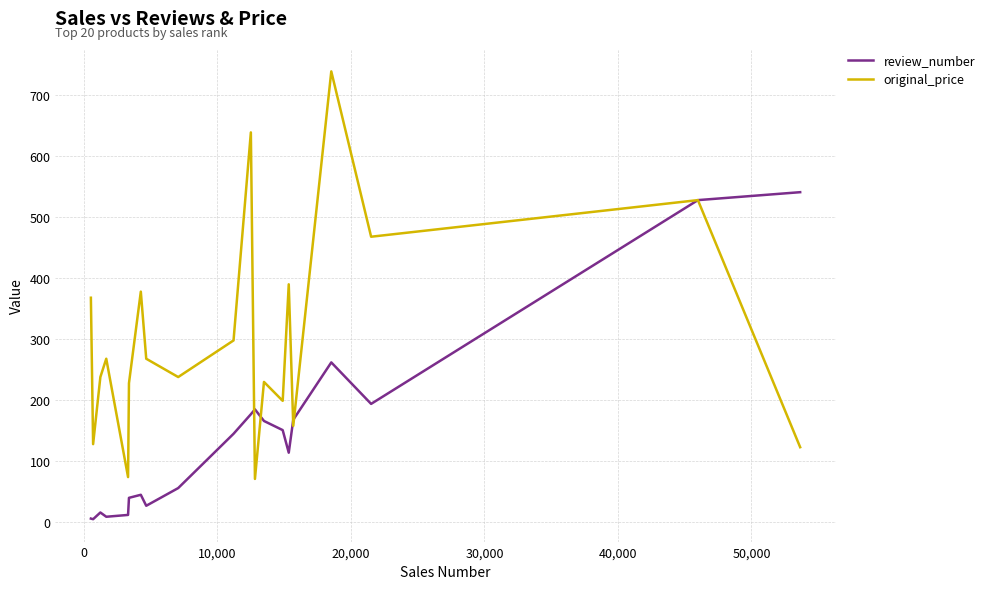

What is the minimum value for original_price?

71